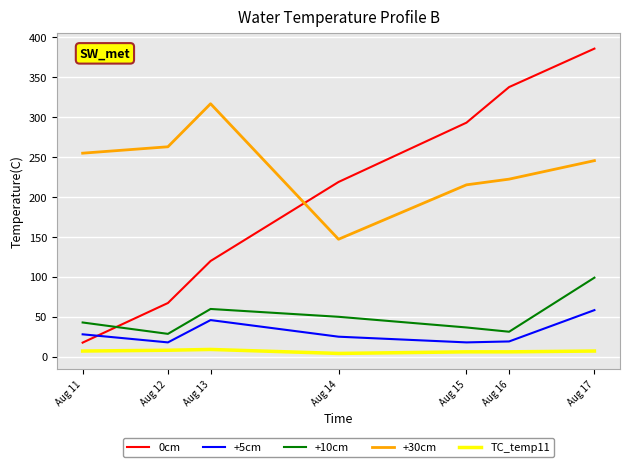

True or false: 0cm and TC_temp11 intersect in this chart.

False